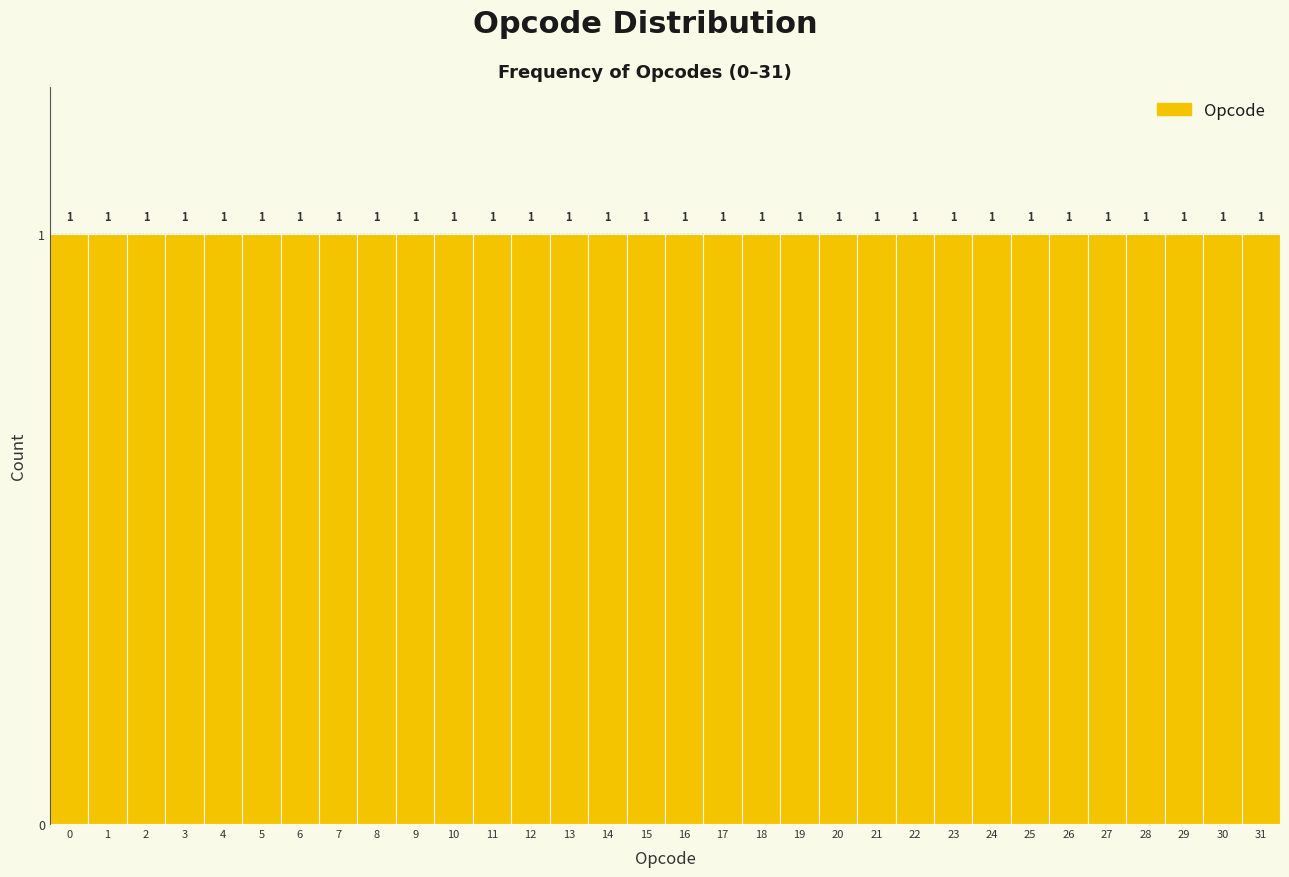

Reading left to right, list every bar in this chart as the range it spans on the x-axis followed by its height.

-0.5 to 0.5: 1
0.5 to 1.5: 1
1.5 to 2.5: 1
2.5 to 3.5: 1
3.5 to 4.5: 1
4.5 to 5.5: 1
5.5 to 6.5: 1
6.5 to 7.5: 1
7.5 to 8.5: 1
8.5 to 9.5: 1
9.5 to 10.5: 1
10.5 to 11.5: 1
11.5 to 12.5: 1
12.5 to 13.5: 1
13.5 to 14.5: 1
14.5 to 15.5: 1
15.5 to 16.5: 1
16.5 to 17.5: 1
17.5 to 18.5: 1
18.5 to 19.5: 1
19.5 to 20.5: 1
20.5 to 21.5: 1
21.5 to 22.5: 1
22.5 to 23.5: 1
23.5 to 24.5: 1
24.5 to 25.5: 1
25.5 to 26.5: 1
26.5 to 27.5: 1
27.5 to 28.5: 1
28.5 to 29.5: 1
29.5 to 30.5: 1
30.5 to 31.5: 1